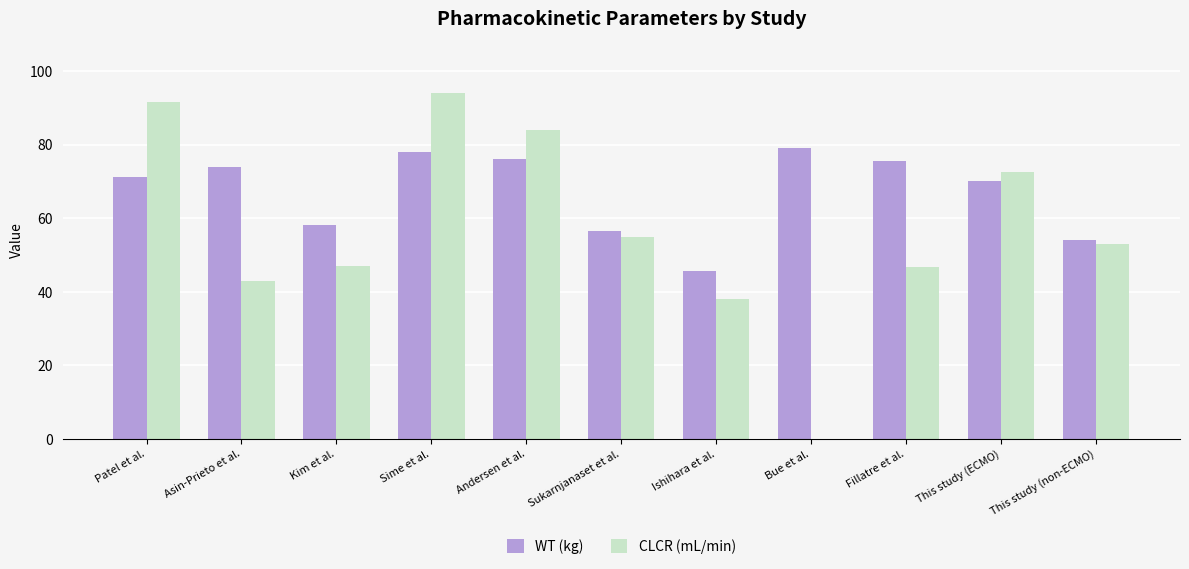

Which category has the highest value across all series?

Sime et al.